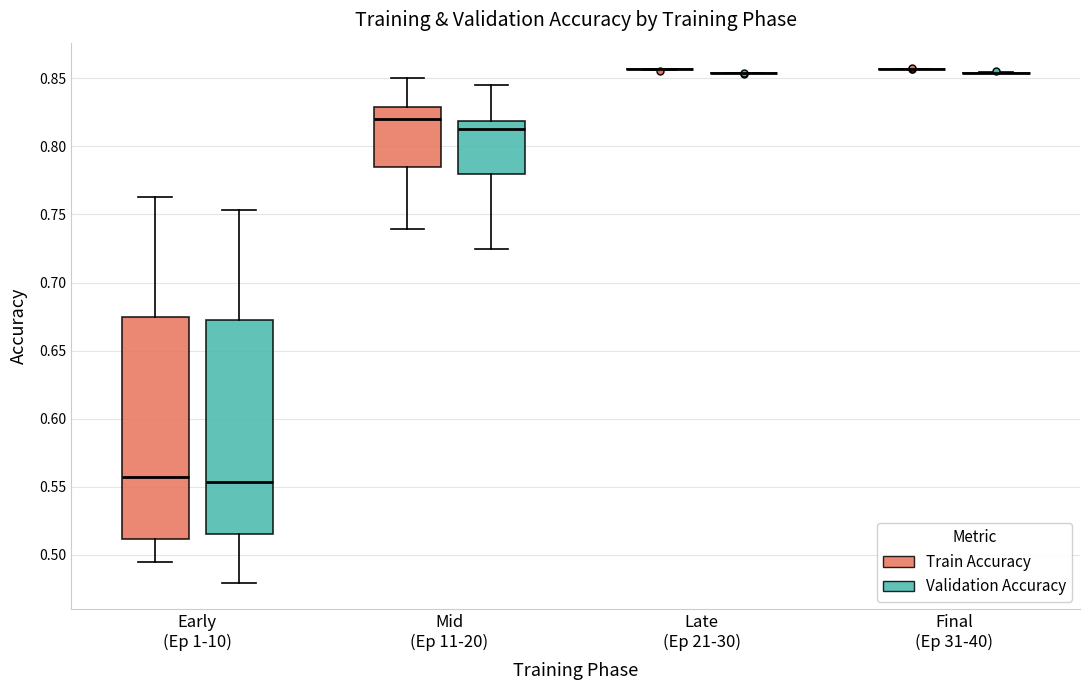

Reading left to right, transcribe this box plot: for each box, give where its median line is, the range the box spans, and where its two whiskers end, as read against the y-axis. The values are not printed on the chart, so give them approximately, as read against the axis.

Early (Ep 1-10) (Train Accuracy): median 0.555, box 0.510 to 0.675, whiskers 0.495 to 0.765
Early (Ep 1-10) (Validation Accuracy): median 0.555, box 0.515 to 0.675, whiskers 0.480 to 0.755
Mid (Ep 11-20) (Train Accuracy): median 0.820, box 0.785 to 0.830, whiskers 0.740 to 0.850
Mid (Ep 11-20) (Validation Accuracy): median 0.815, box 0.780 to 0.820, whiskers 0.725 to 0.845
Late (Ep 21-30) (Train Accuracy): box collapsed to a line at 0.855, whiskers 0.855 to 0.855
Late (Ep 21-30) (Validation Accuracy): box collapsed to a line at 0.855, whiskers 0.855 to 0.855
Final (Ep 31-40) (Train Accuracy): box collapsed to a line at 0.855, whiskers 0.855 to 0.855
Final (Ep 31-40) (Validation Accuracy): box collapsed to a line at 0.855, whiskers 0.855 to 0.855